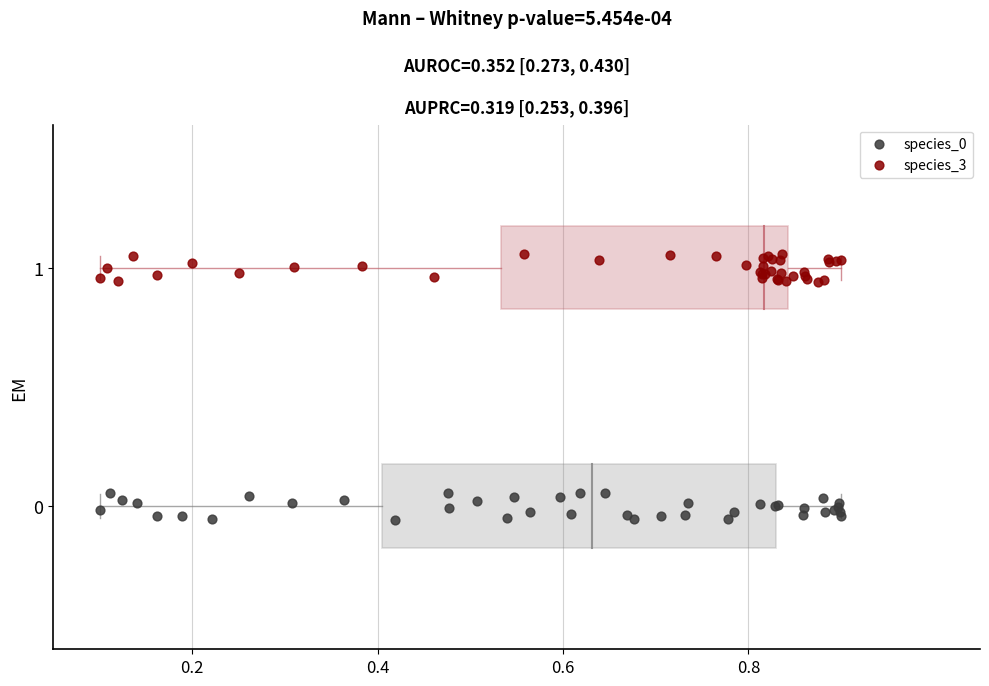

Which series contains the highest Y value?

species_3